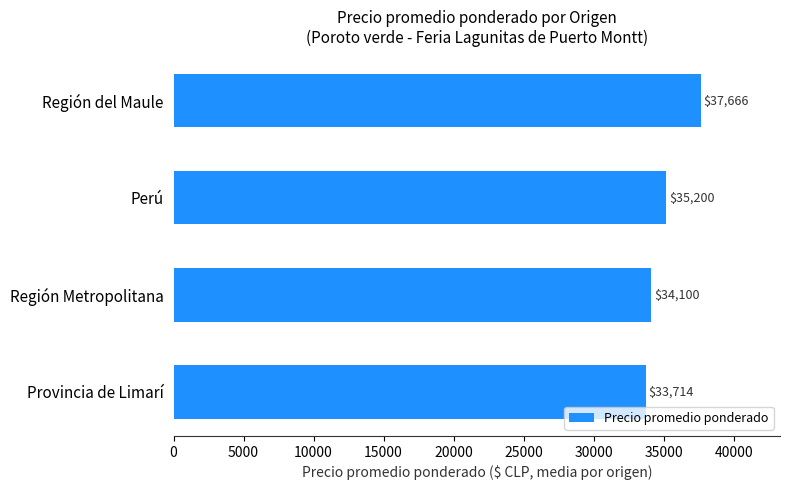

Does the chart contain stacked bars?

No